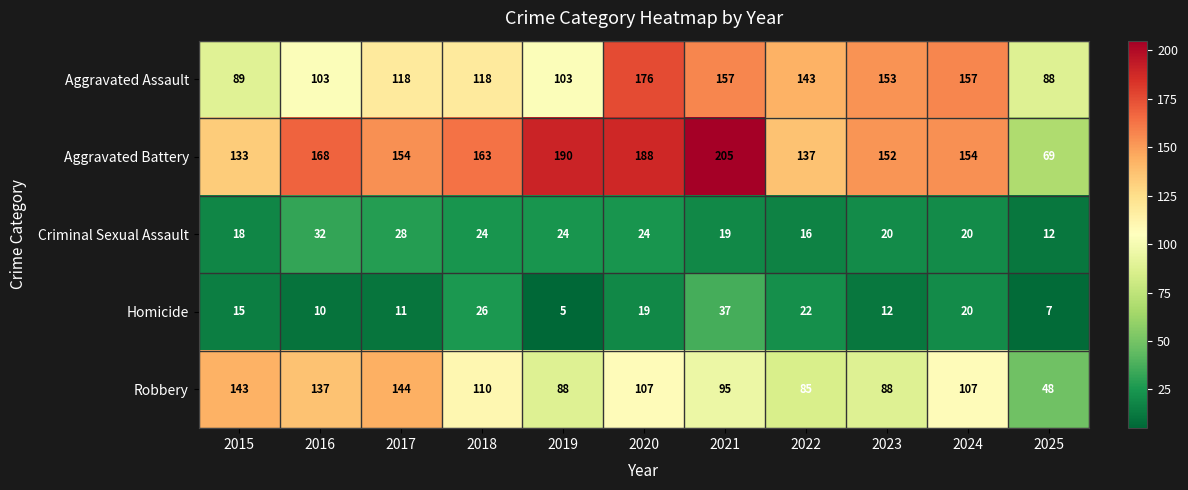

Rank the series at 2019 from lowest to highest value.

Homicide, Criminal Sexual Assault, Robbery, Aggravated Assault, Aggravated Battery